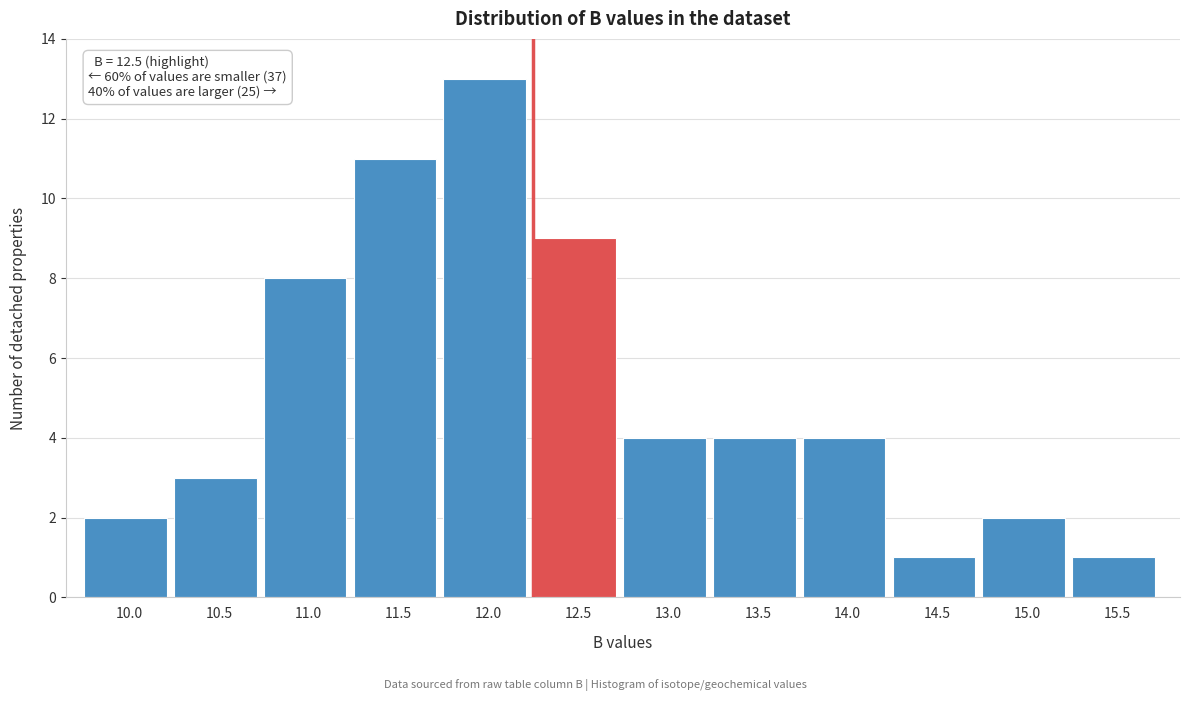

Reading left to right, list all the values displayed in this chart.

10.0=2	10.5=3	11.0=8	11.5=11	12.0=13	12.5=9	13.0=4	13.5=4	14.0=4	14.5=1	15.0=2	15.5=1